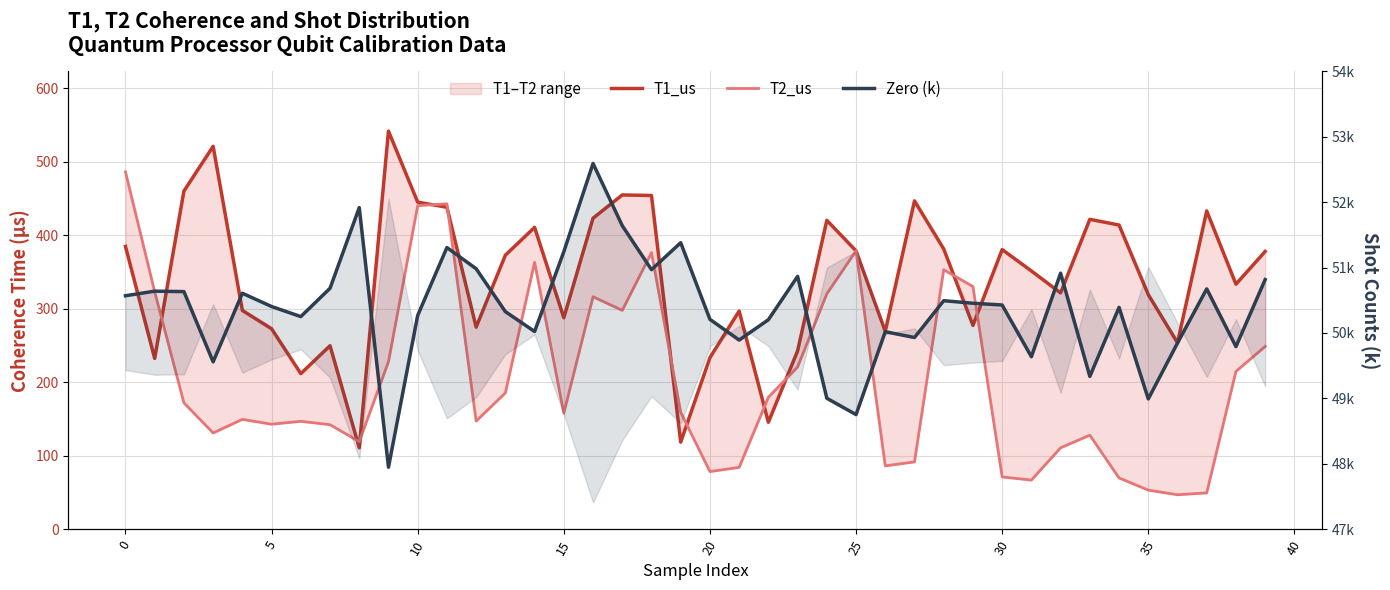

What is the sum of the Zero (k) values at 20 and 11?

101.7